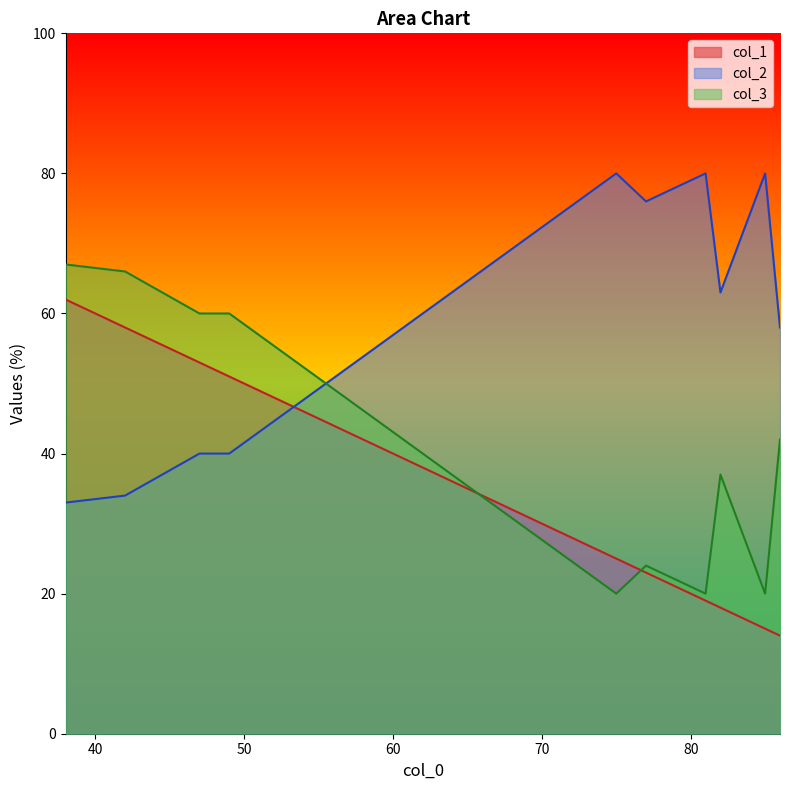

Does the chart display data point markers on the line(s)?

No